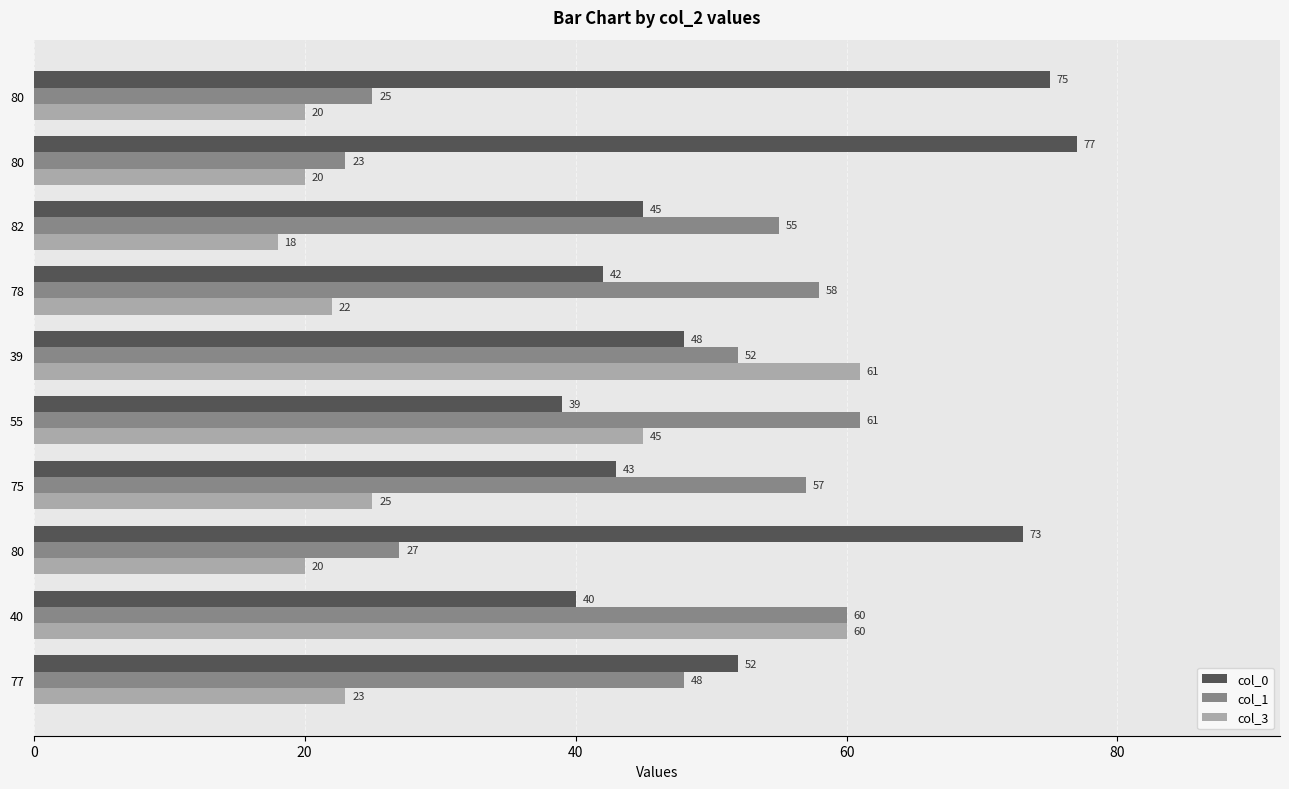

How many series are shown in this chart?

3